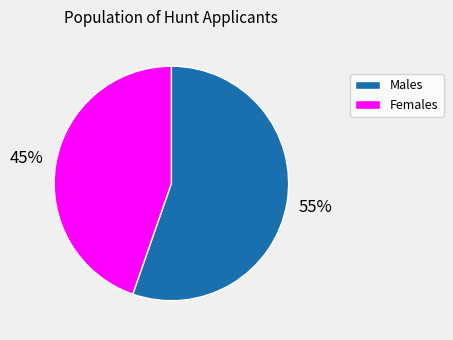

Which slice is the smallest?

Females